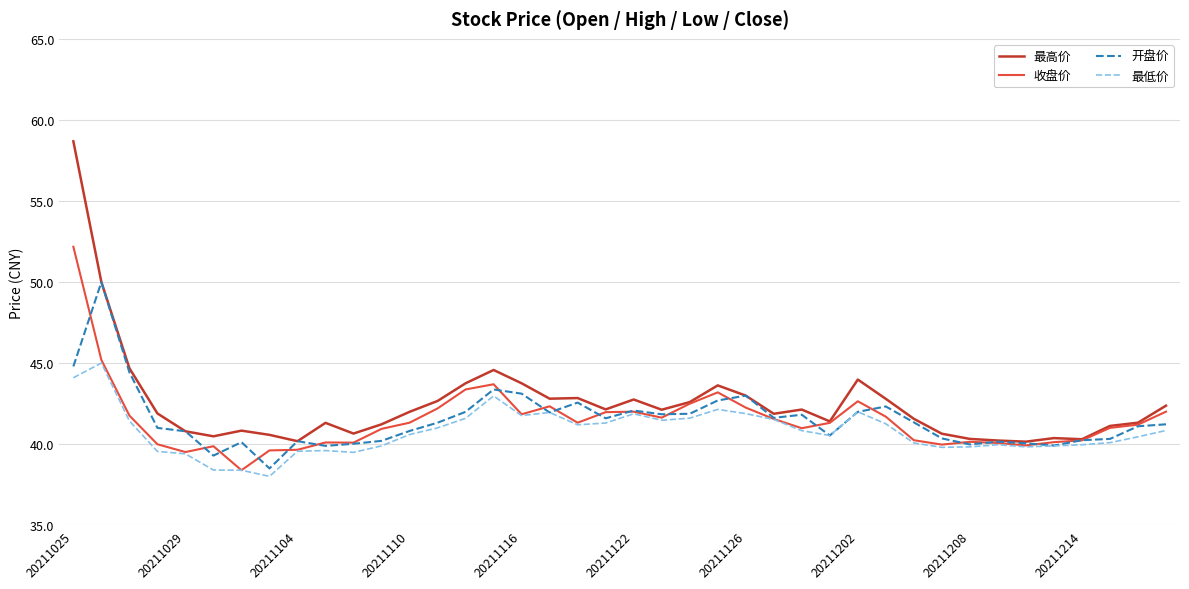

Which series has the largest range (max minus min)?

最高价